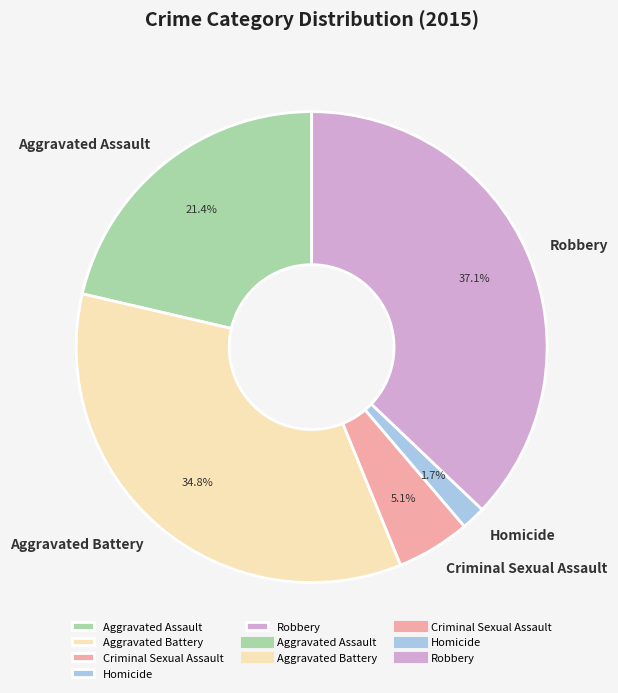

Do Robbery and Aggravated Battery together represent more than half of the pie?

Yes